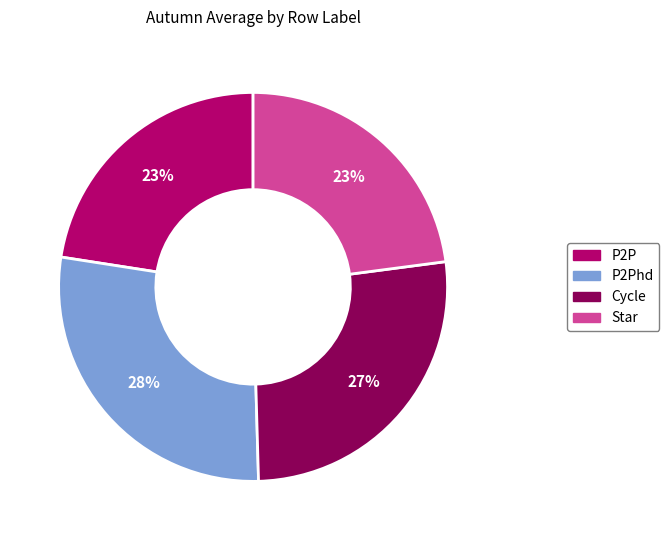

The Cycle slice represents 27% of the pie. True or false?

True